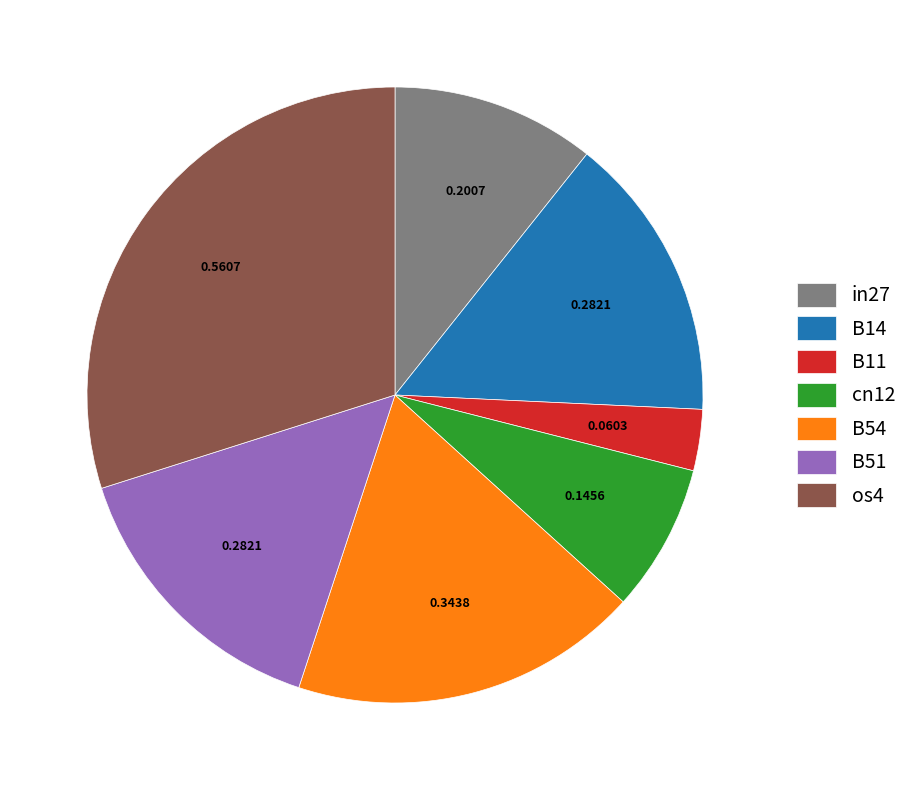

Does B14 represent more than half of the total?

No